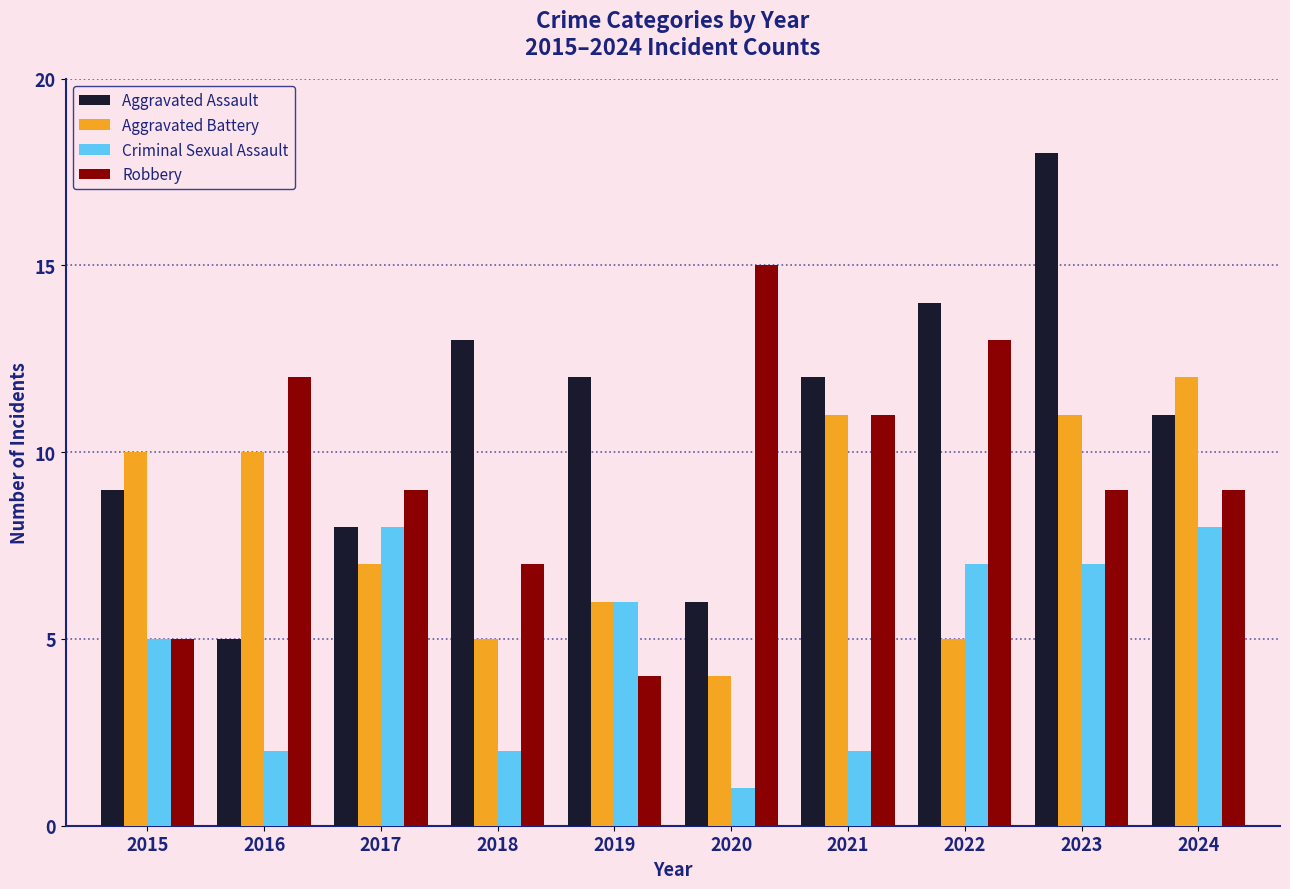

Which category has the highest value across all series?

2023